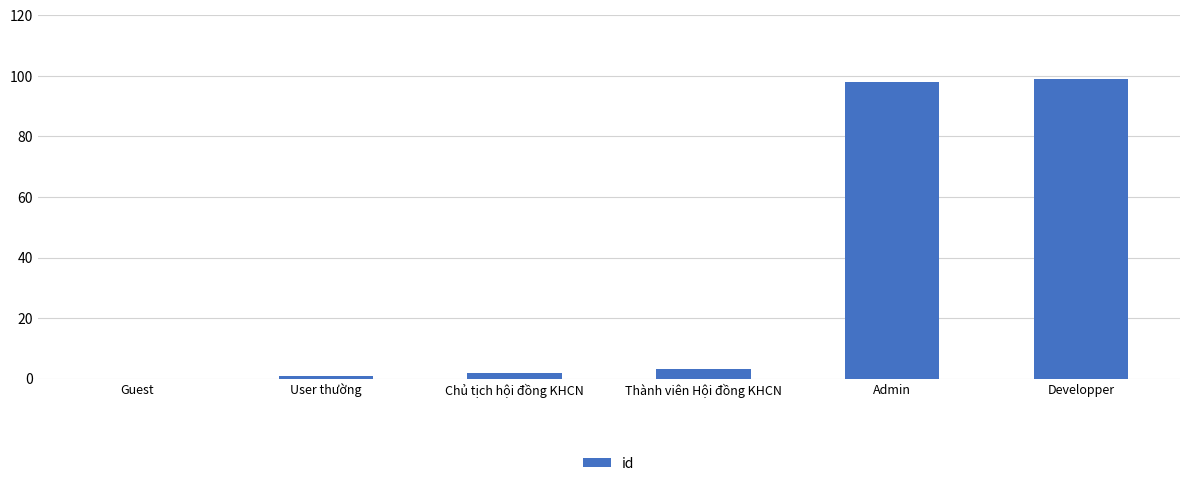

Which has a higher value, Guest or Developper?

Developper